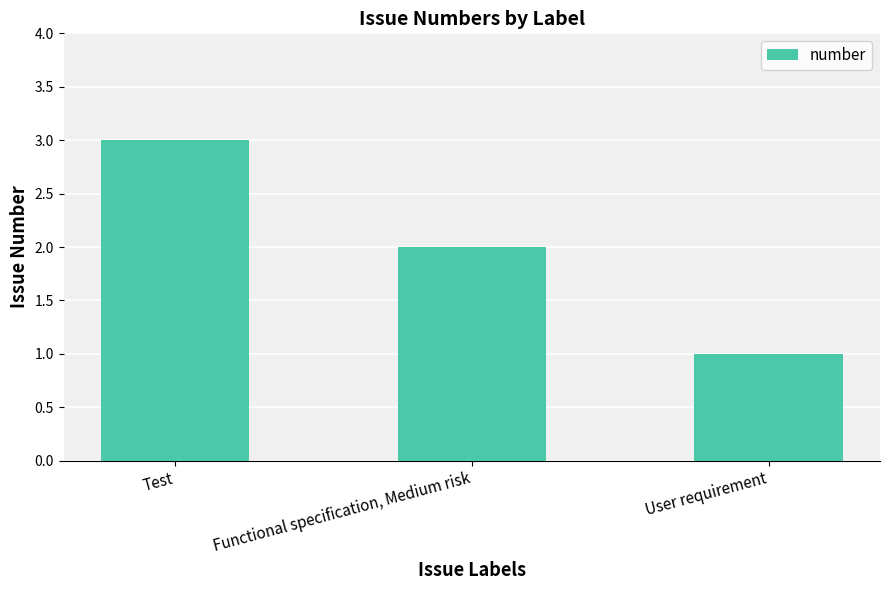

At which label does the data first exceed 2?

Test